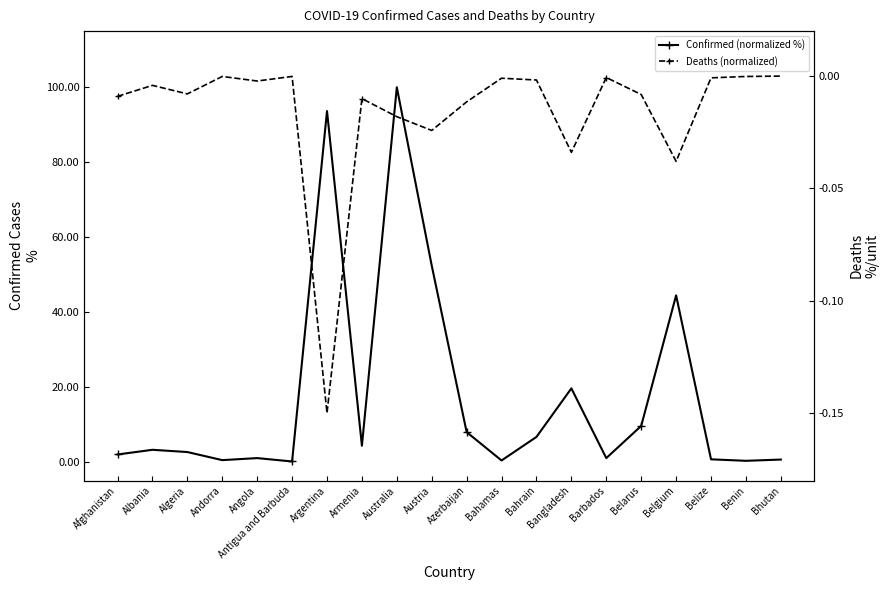

What is the difference between the maximum and second lowest values in the Confirmed (normalized %) series?

99.7